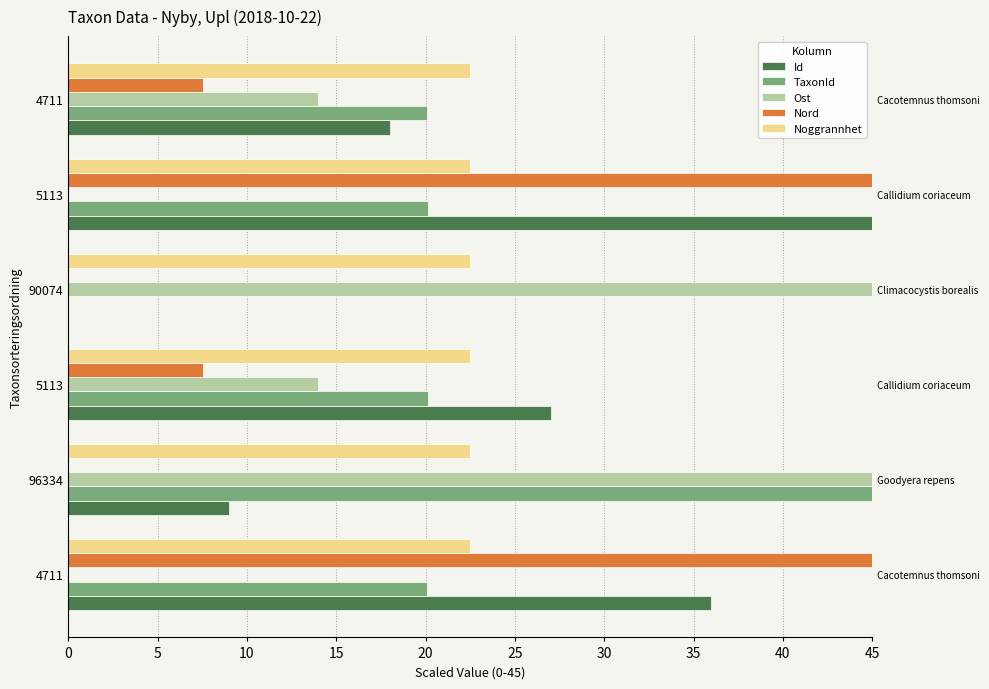

How many positive values does the TaxonId series have?

5